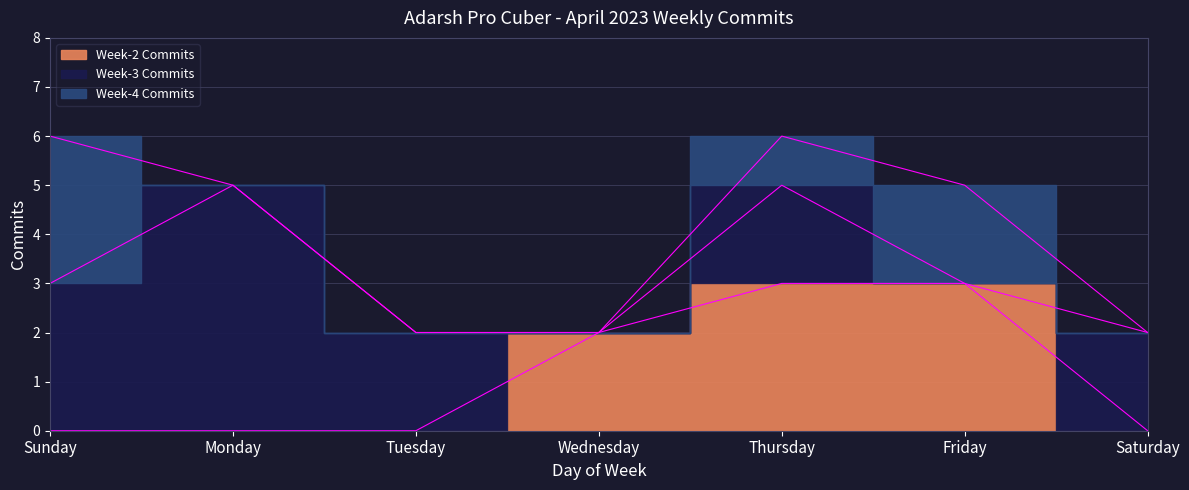

How many lines are shown in the chart?

3